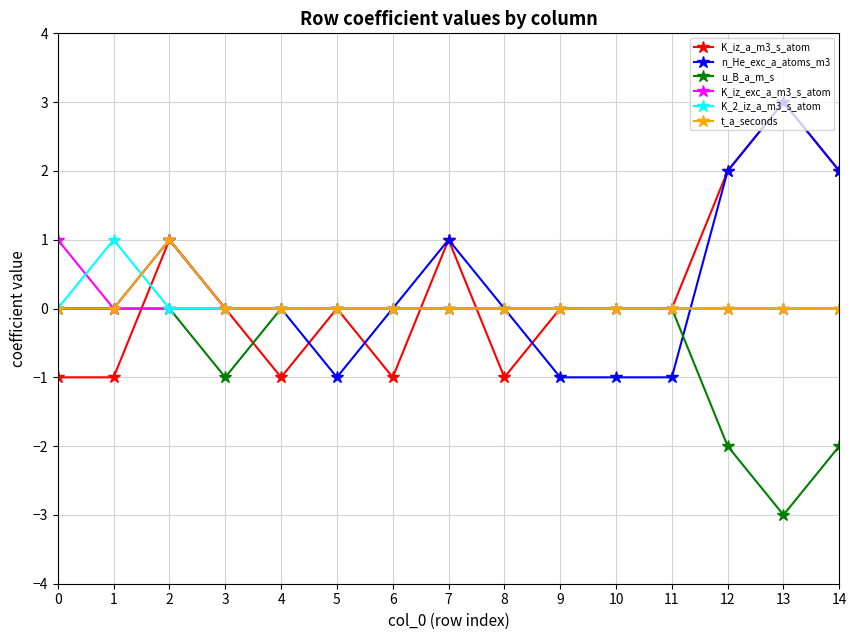

True or false: t_a_seconds and K_iz_a_m3_s_atom intersect in this chart.

True